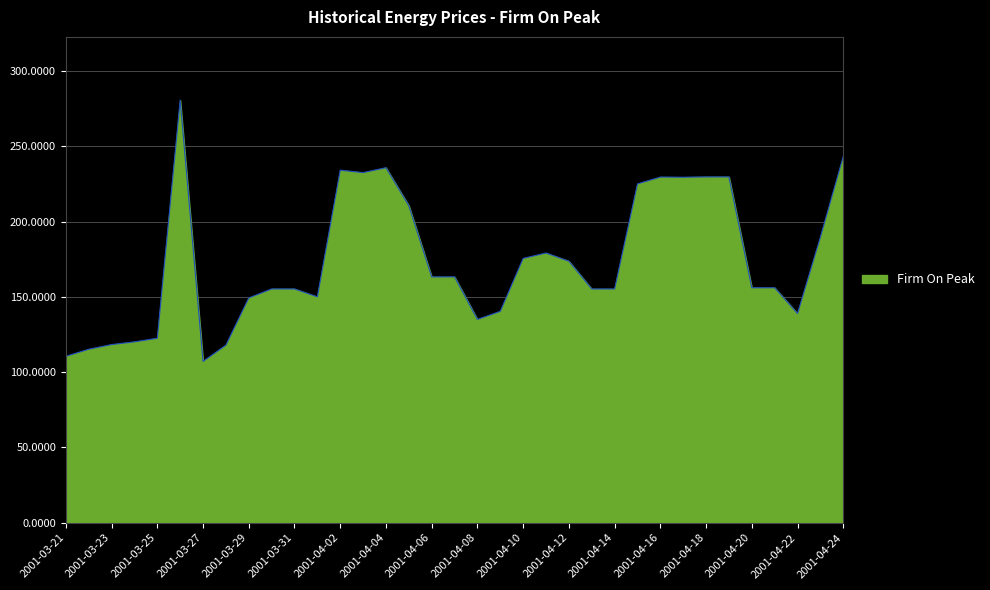

What is the difference between the maximum and minimum values?

173.4